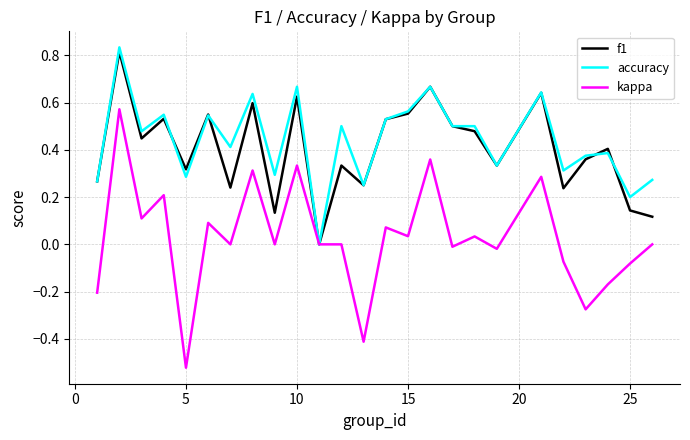

Which series has the largest range (max minus min)?

kappa